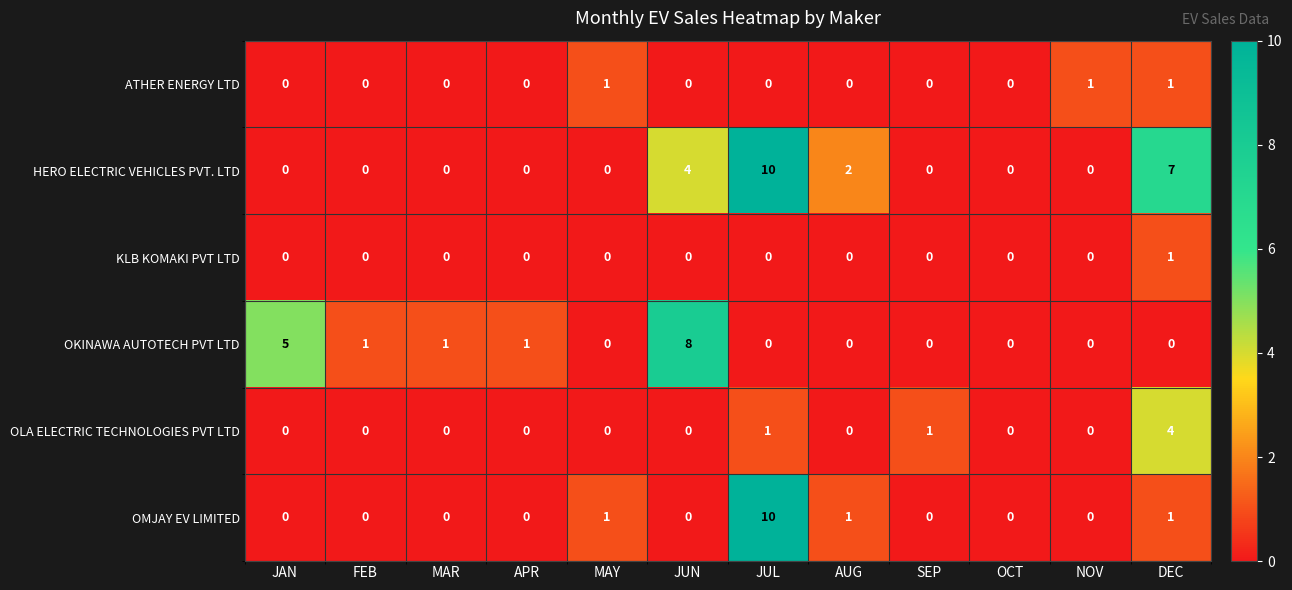

At which category is the sum across all series the highest?

JUL